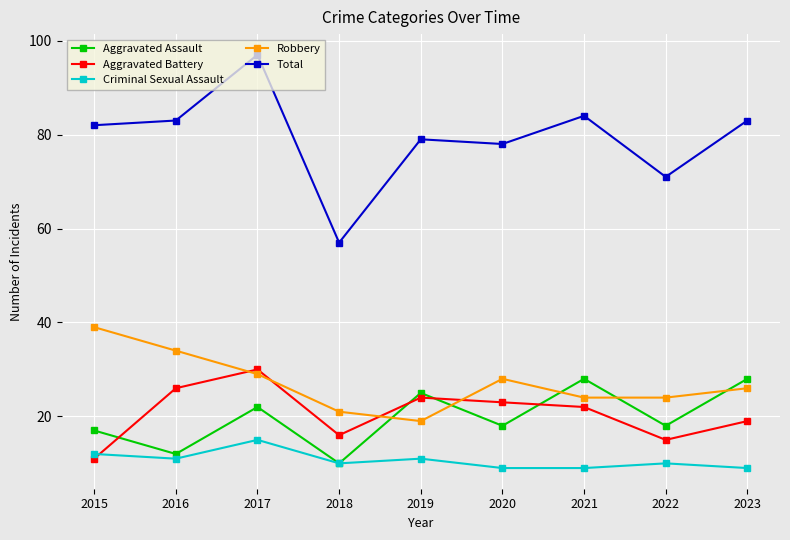

What is the sum of all Aggravated Assault values?

178